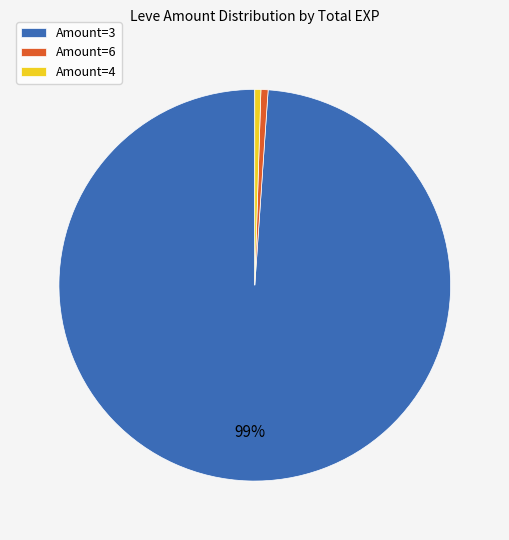

How many slices are in this pie chart?

3